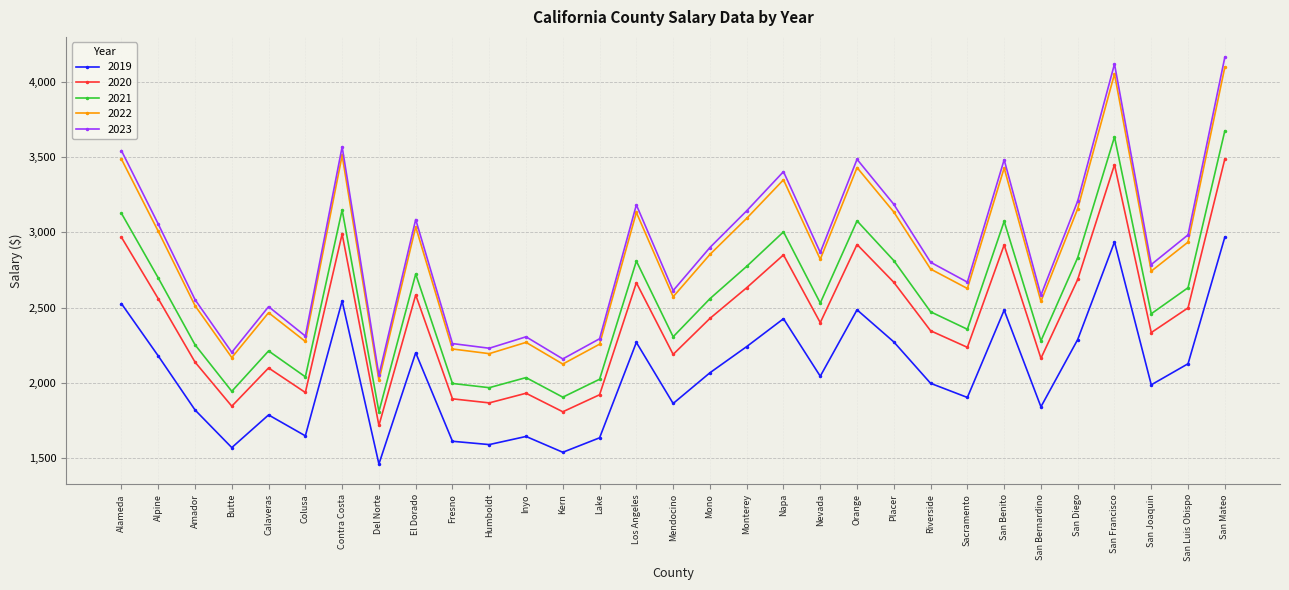

What is the label of the 3rd point from the right?

San Joaquin